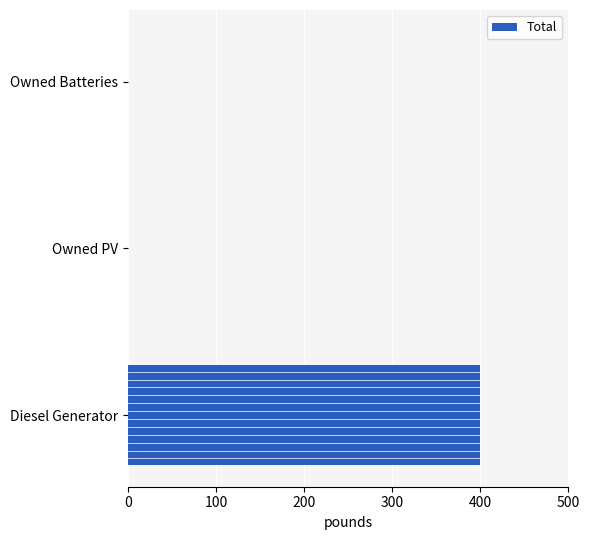

The chart shows a value of 628 at Diesel Generator. True or false?

False